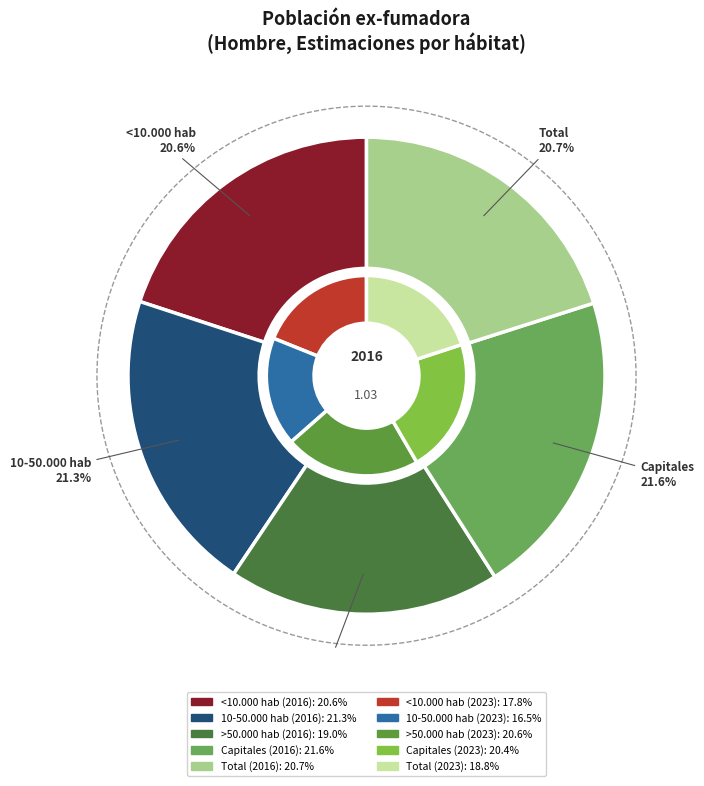

Is there a majority slice in this chart?

No